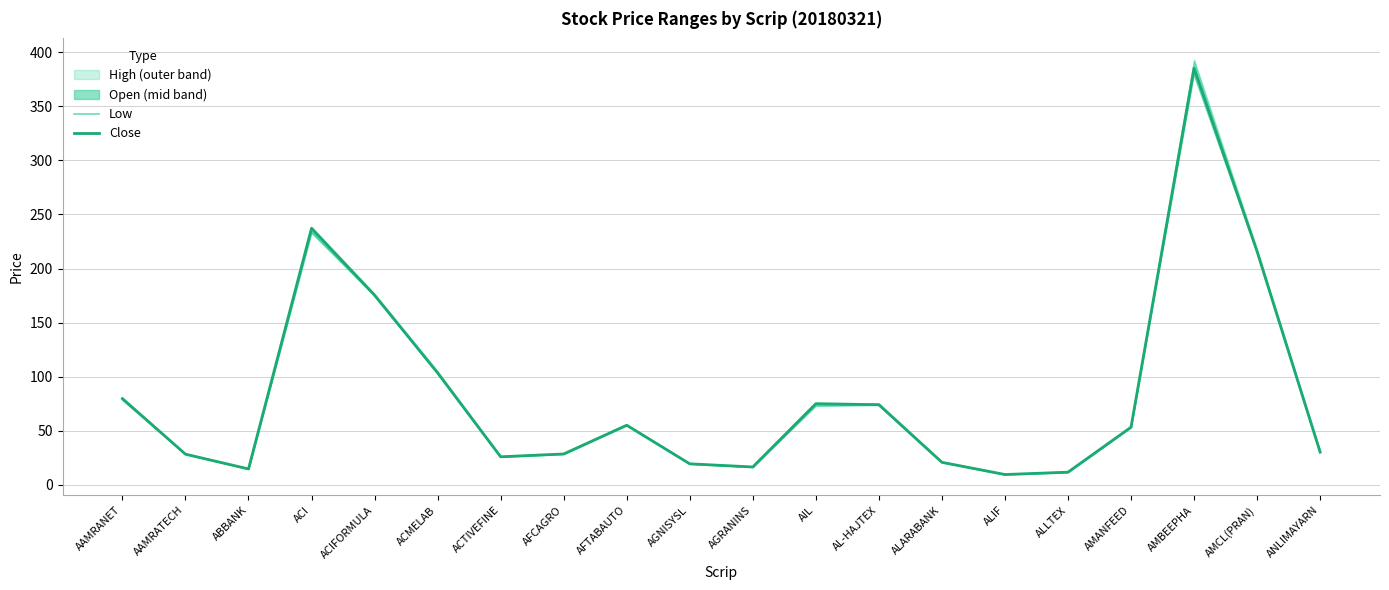

Which series has the widest spread of values?

Close